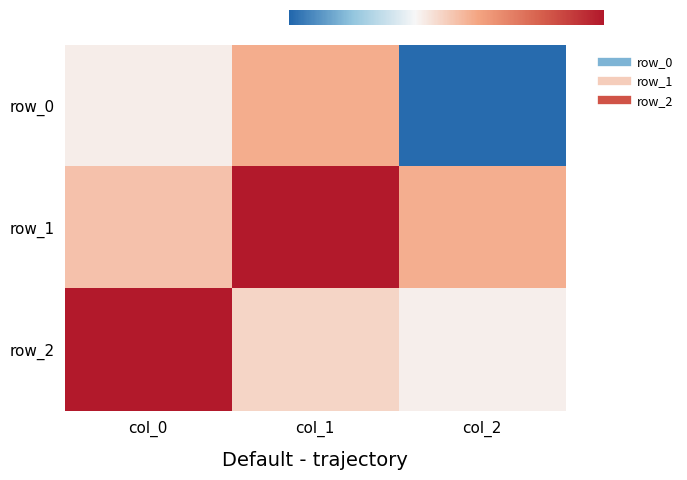

Which label corresponds to the largest value in the chart?

col_1